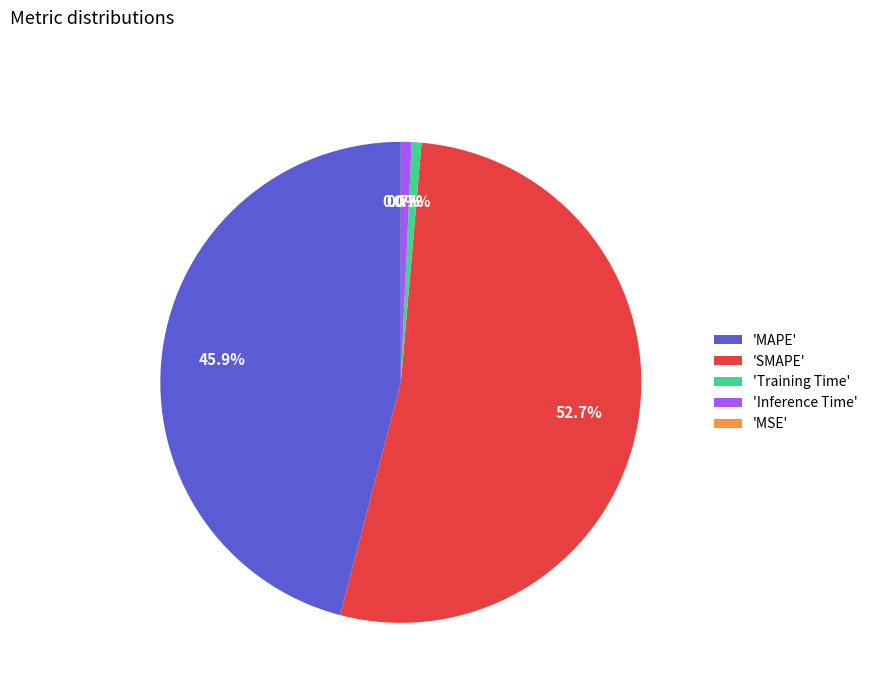

Which slice is the largest?

'SMAPE'